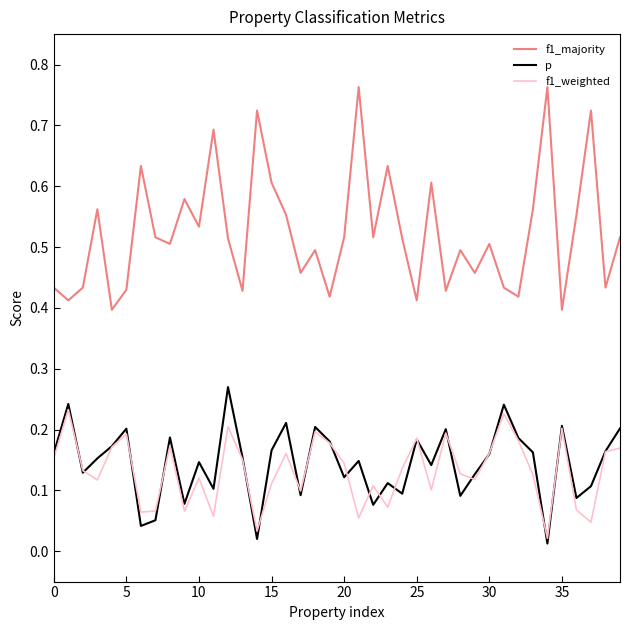

How many lines are shown in the chart?

3